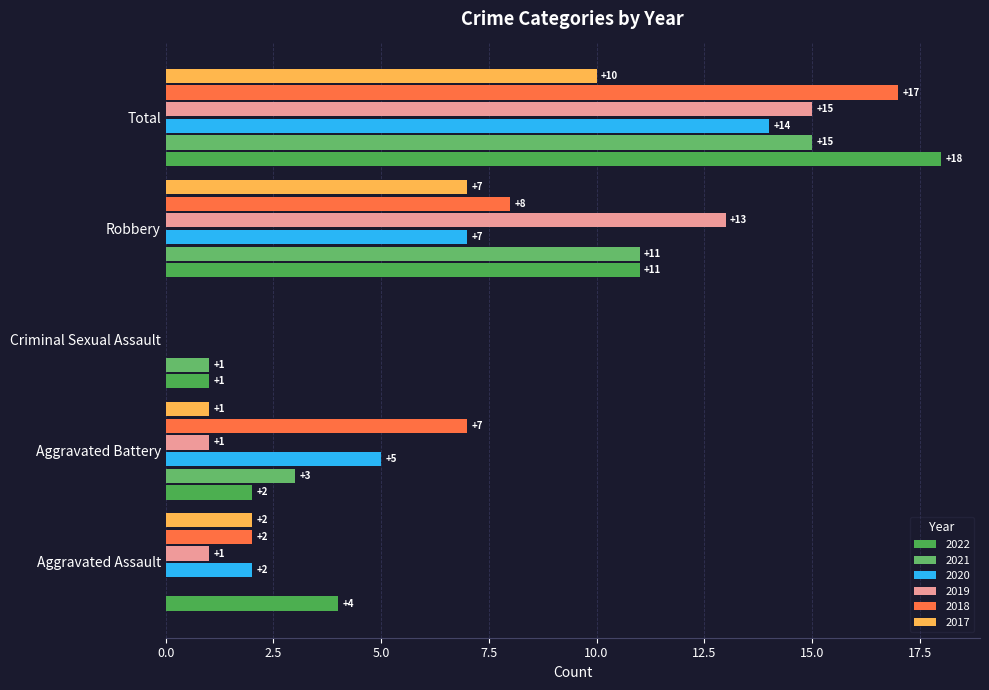

Rank the series at Criminal Sexual Assault from highest to lowest value.

2022, 2021, 2020, 2019, 2018, 2017